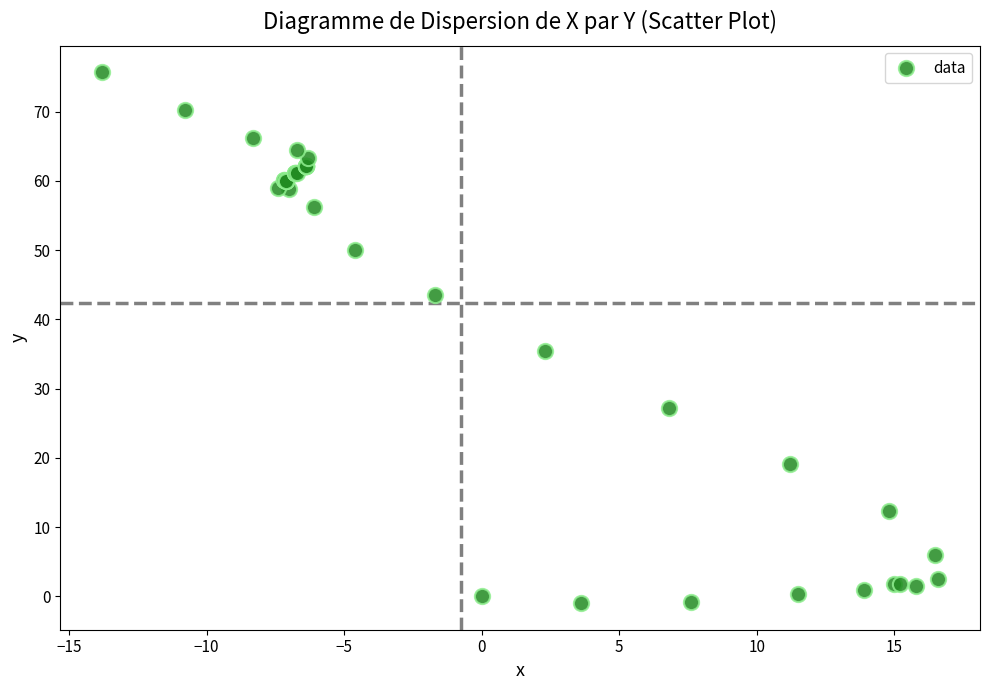

What Y value in the scatter plot is closest to 37?

35.5